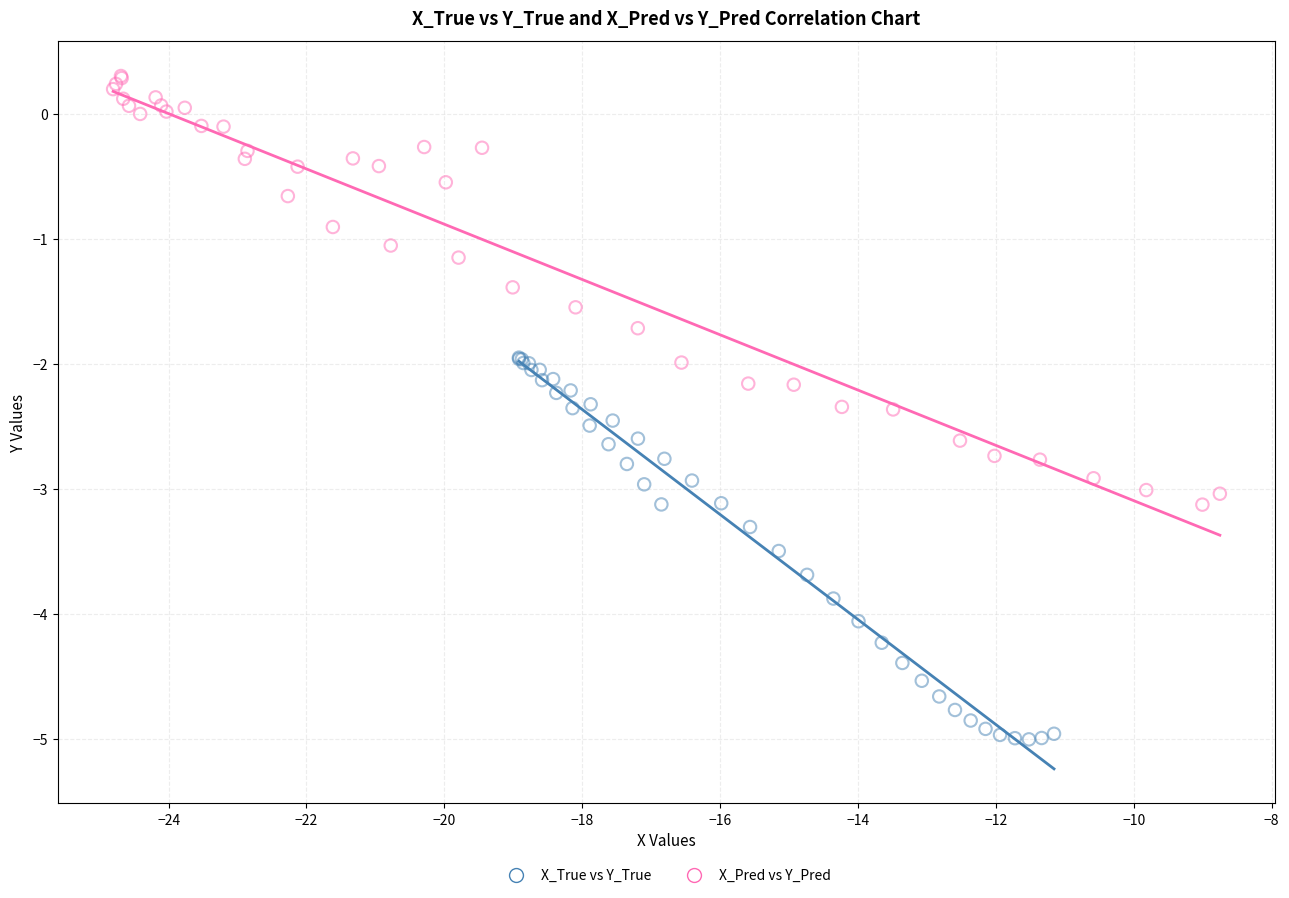

Which series reaches the minimum Y coordinate?

X_True vs Y_True